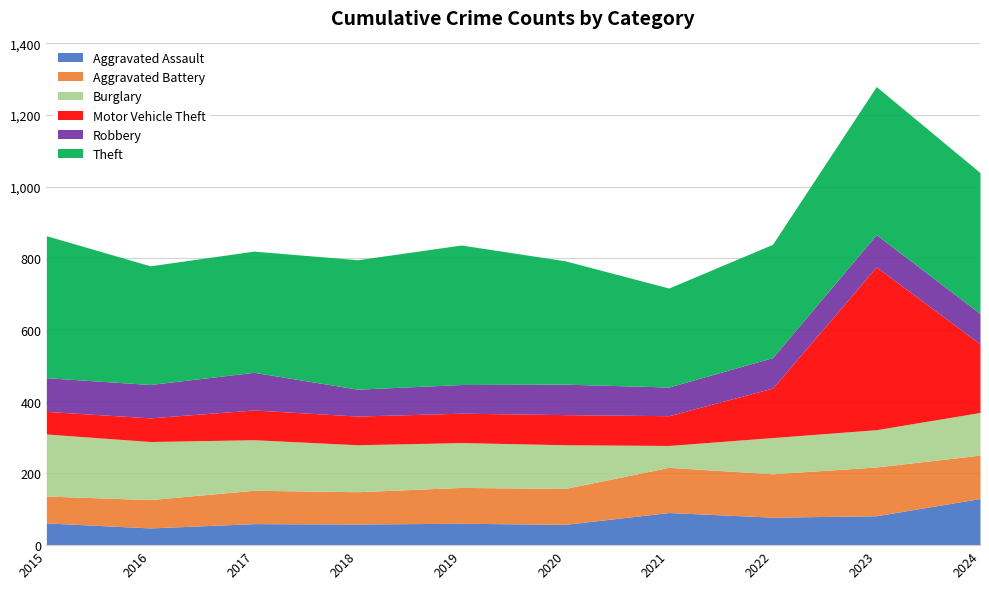

What is the sum of all Robbery values?

872